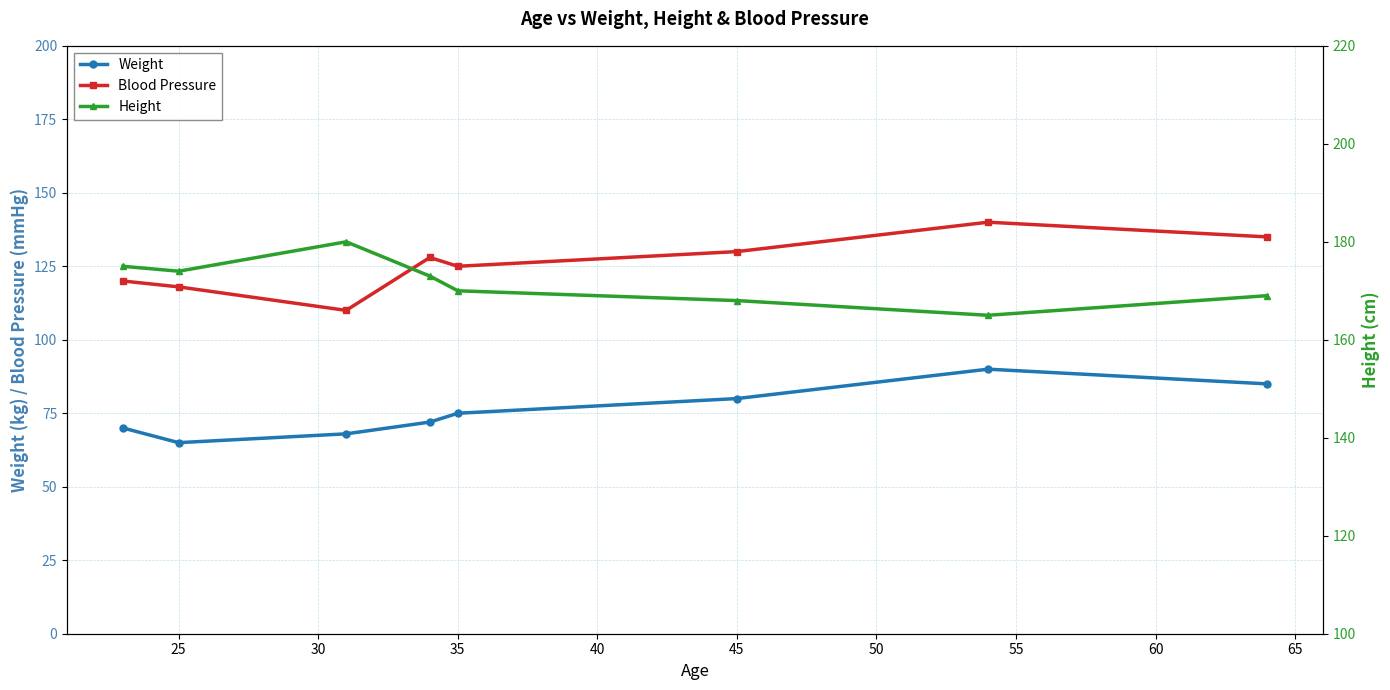

What is the difference between the highest and lowest values at 25?

109